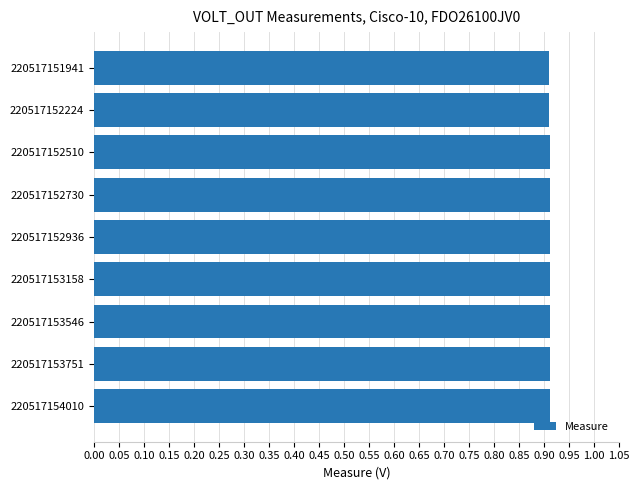

The value at 220517152510 is 0.9. True or false?

True